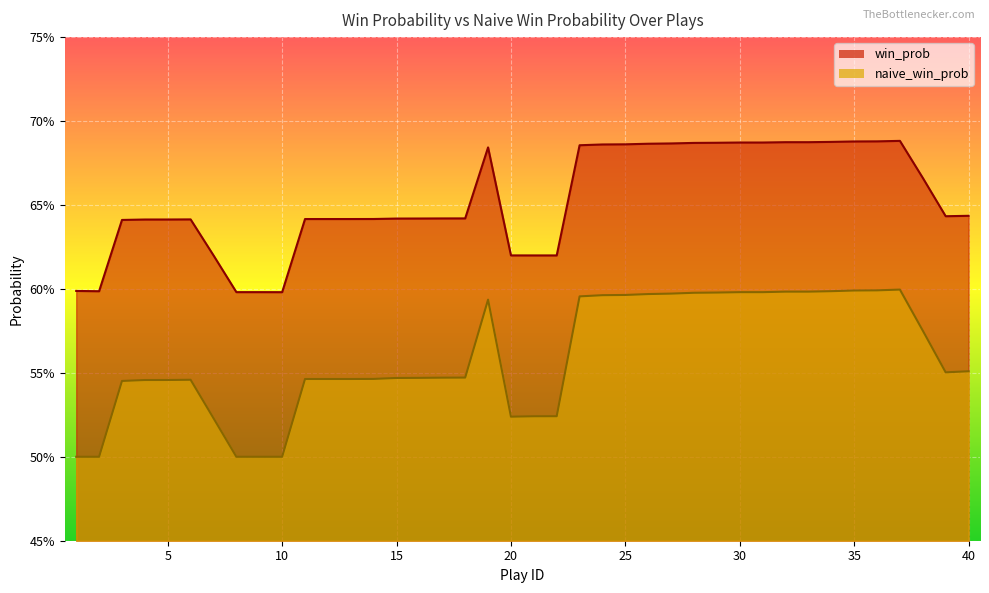

True or false: naive_win_prob and win_prob intersect in this chart.

False